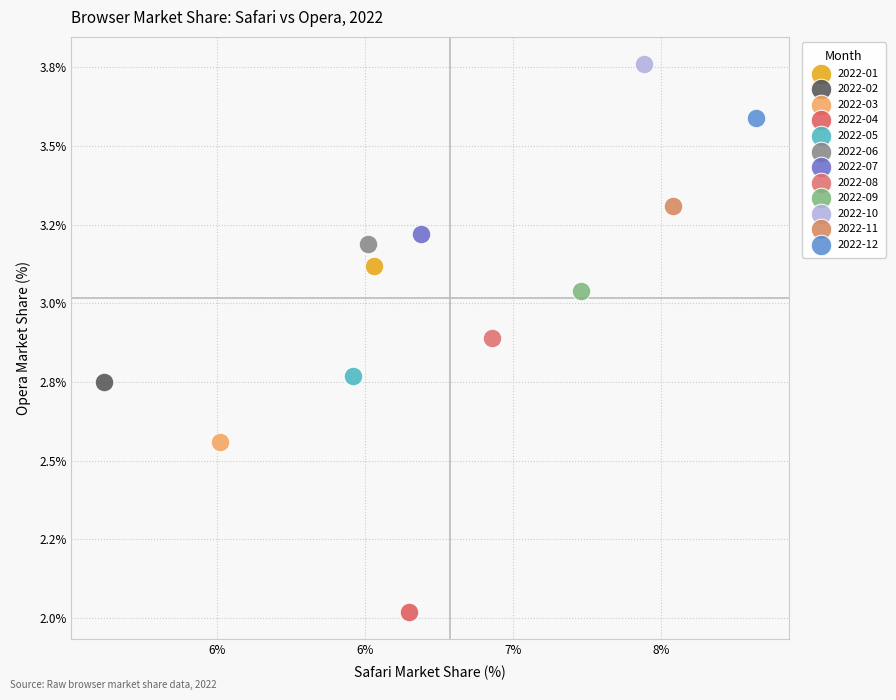

What are all the series names shown in the legend?

2022-01, 2022-02, 2022-03, 2022-04, 2022-05, 2022-06, 2022-07, 2022-08, 2022-09, 2022-10, 2022-11, 2022-12